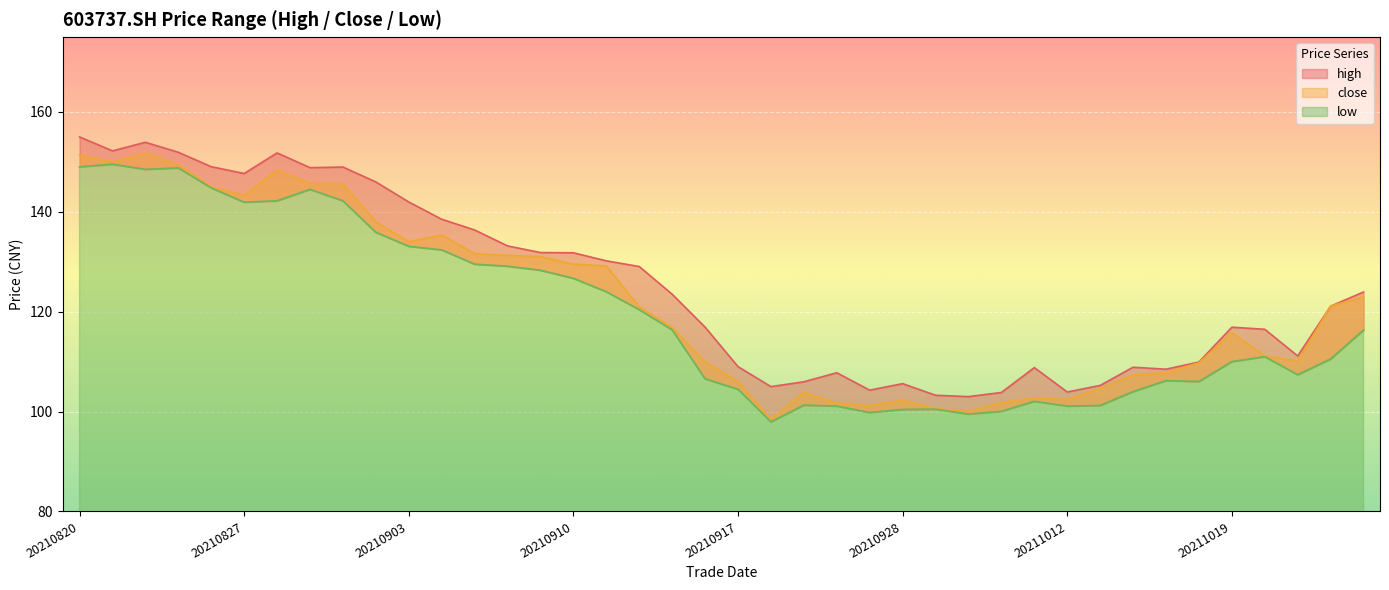

Rank the series by their maximum value, from lowest to highest.

low, close, high